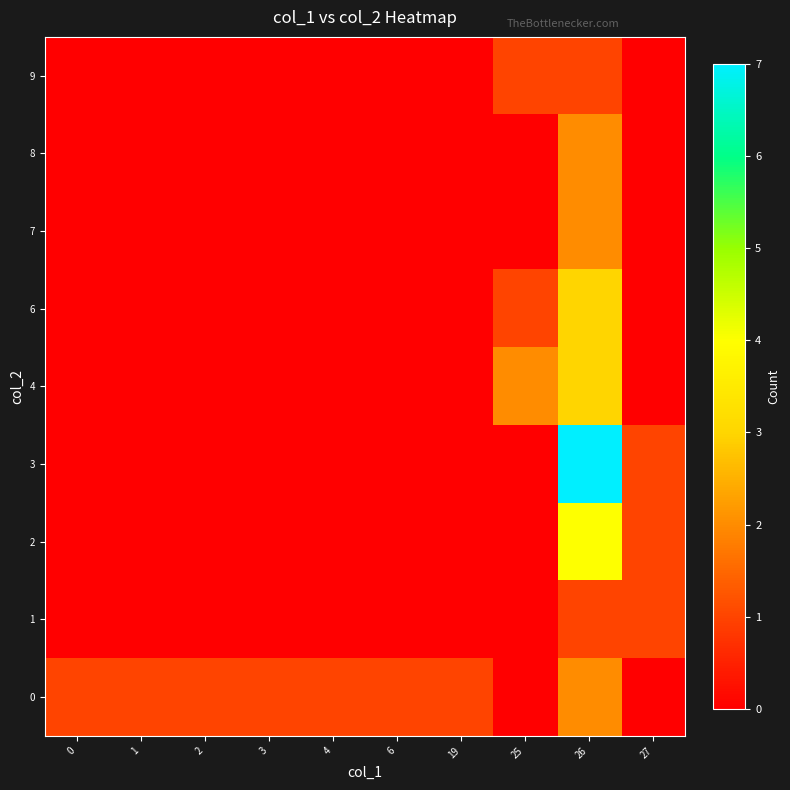

Reading left to right, extract all data points from this chart.

9: 0=0	1=0	2=0	3=0	4=0	6=0	19=0	25=1	26=1	27=0
8: 0=0	1=0	2=0	3=0	4=0	6=0	19=0	25=0	26=2	27=0
7: 0=0	1=0	2=0	3=0	4=0	6=0	19=0	25=0	26=2	27=0
6: 0=0	1=0	2=0	3=0	4=0	6=0	19=0	25=1	26=3	27=0
4: 0=0	1=0	2=0	3=0	4=0	6=0	19=0	25=2	26=3	27=0
3: 0=0	1=0	2=0	3=0	4=0	6=0	19=0	25=0	26=7	27=1
2: 0=0	1=0	2=0	3=0	4=0	6=0	19=0	25=0	26=4	27=1
1: 0=0	1=0	2=0	3=0	4=0	6=0	19=0	25=0	26=1	27=1
0: 0=1	1=1	2=1	3=1	4=1	6=1	19=1	25=0	26=2	27=0